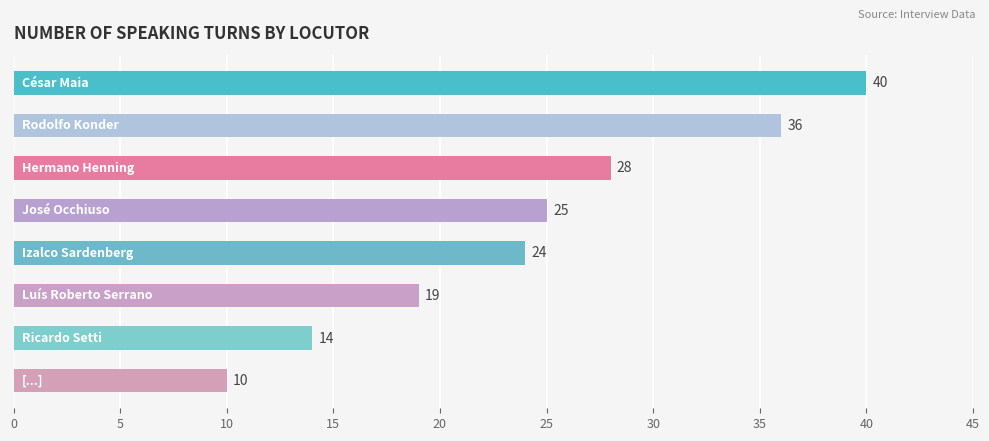

What is the difference between the maximum and minimum values?

30